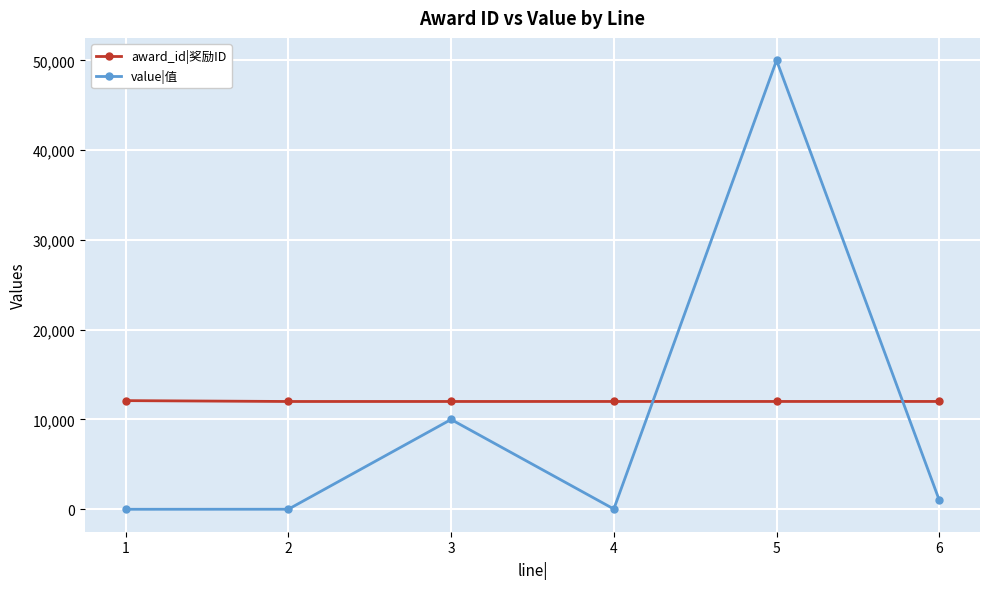

At which category is the sum across all series the highest?

5